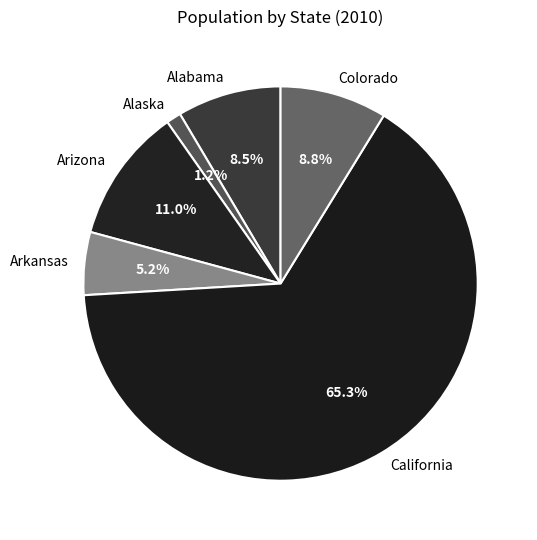

Combined, what portion of the pie is Arizona and Colorado?

19.8%